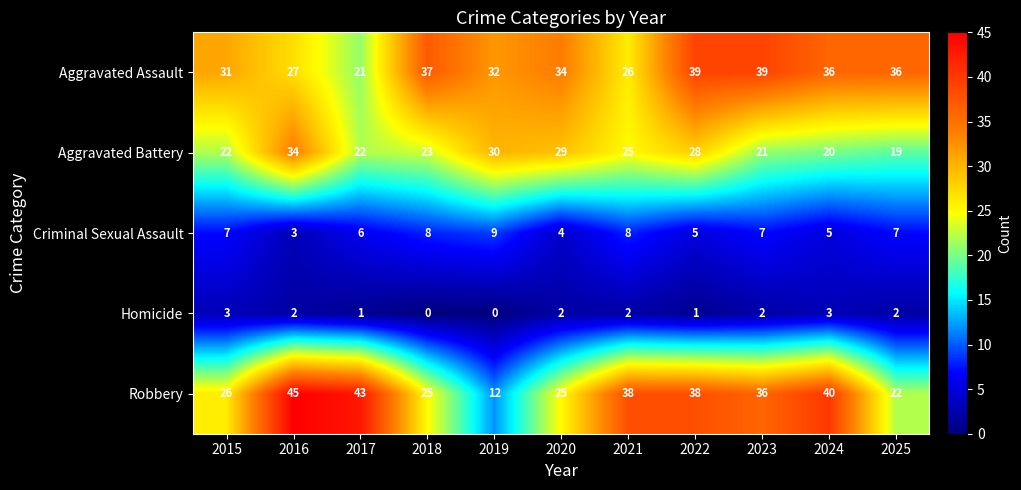

What is the greatest value displayed?

45